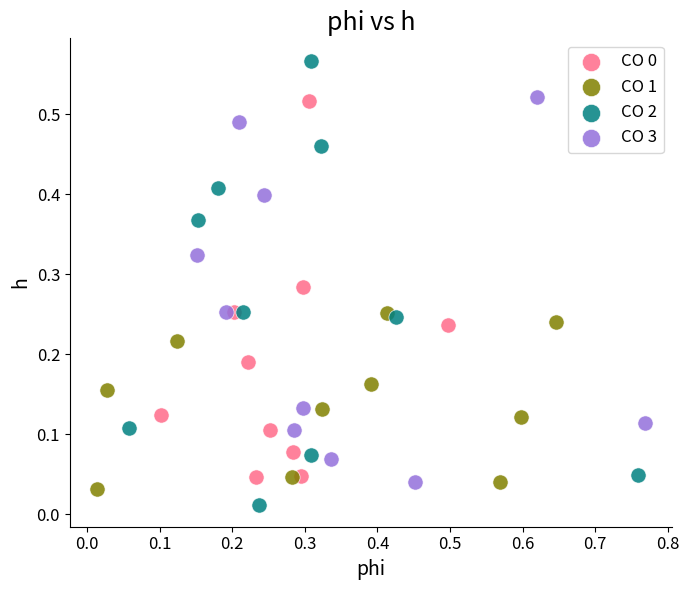

Which series has the widest spread of Y values?

CO 2